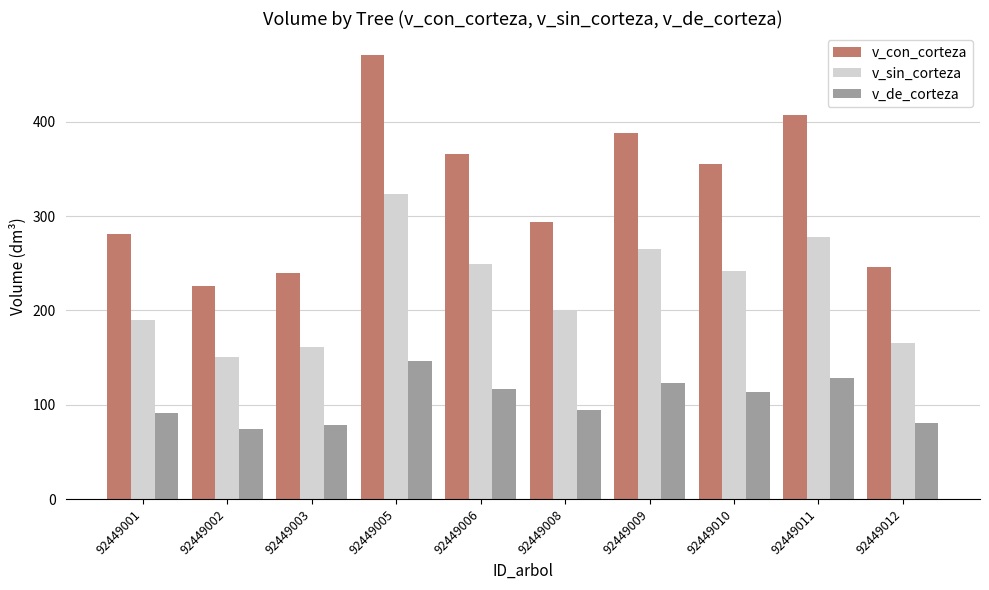

What value does the v_con_corteza series have at 92449002?

225.3